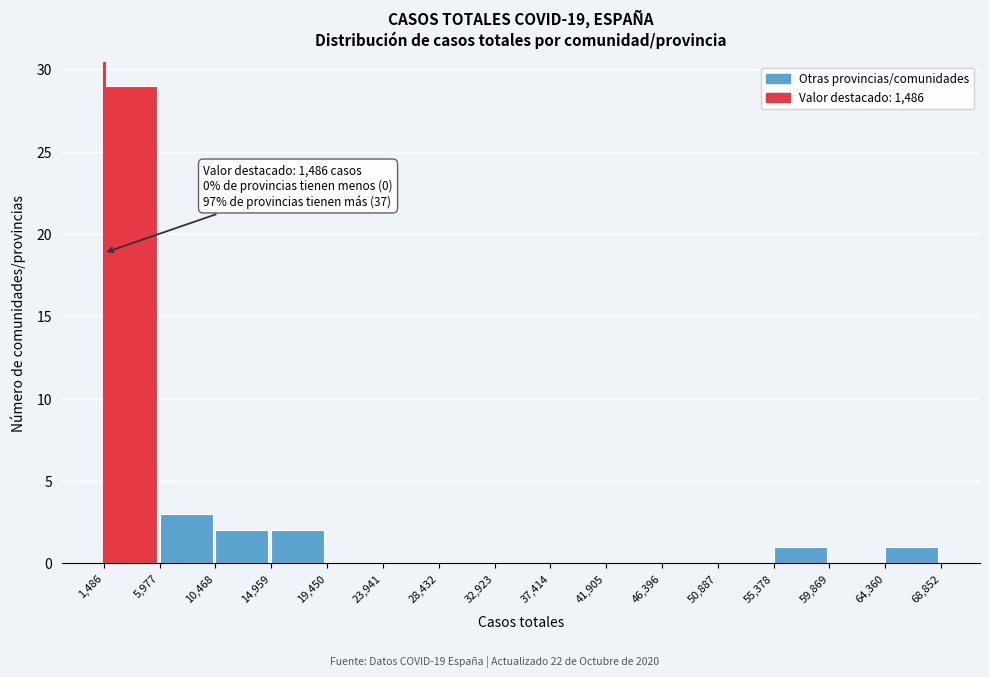

Over which range of the x-axis is the bar tallest?

1,486 to 5,977